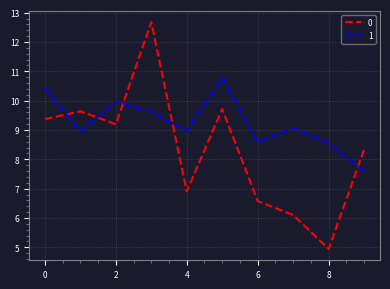

How many times do 0 and 1 cross each other?

5